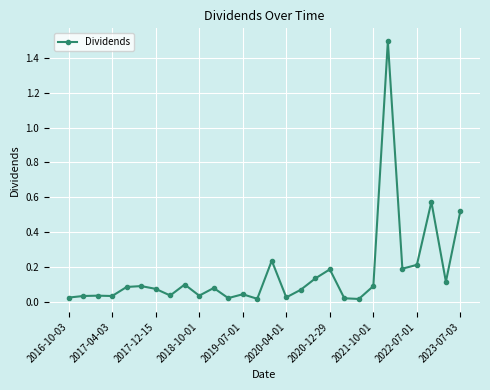

What is the greatest value displayed?

1.5